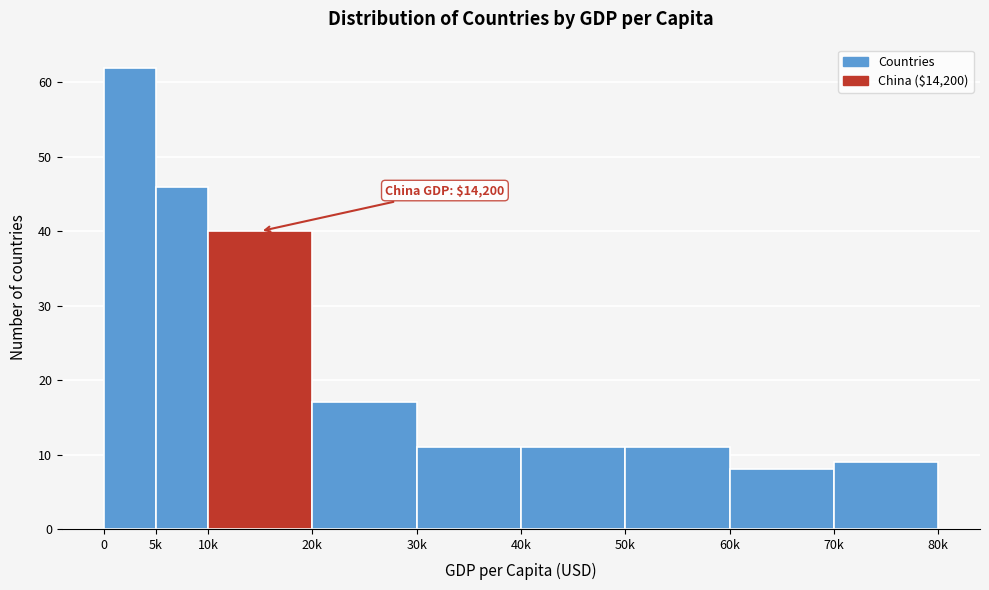

Reading left to right, extract all data points from this chart.

0=62	5k=46	10k=40	20k=17	30k=11	40k=11	50k=11	60k=8	70k=9